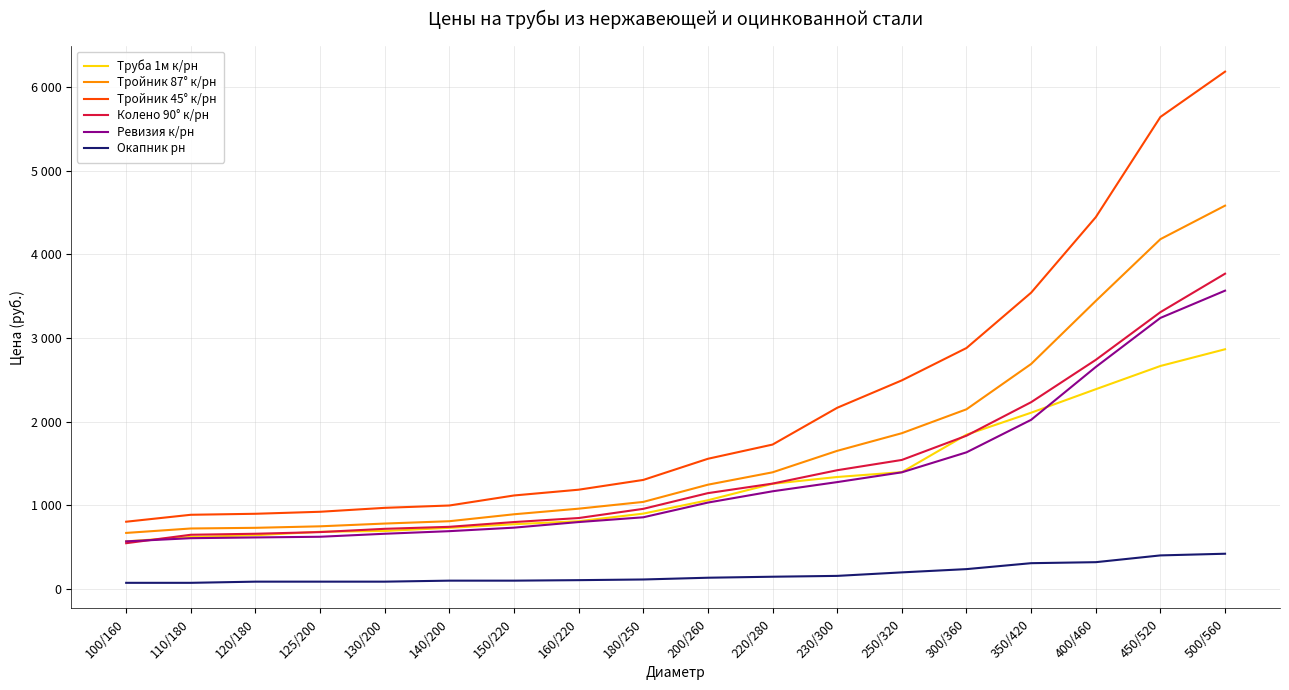

True or false: Окапник рн and Ревизия к/рн intersect in this chart.

False